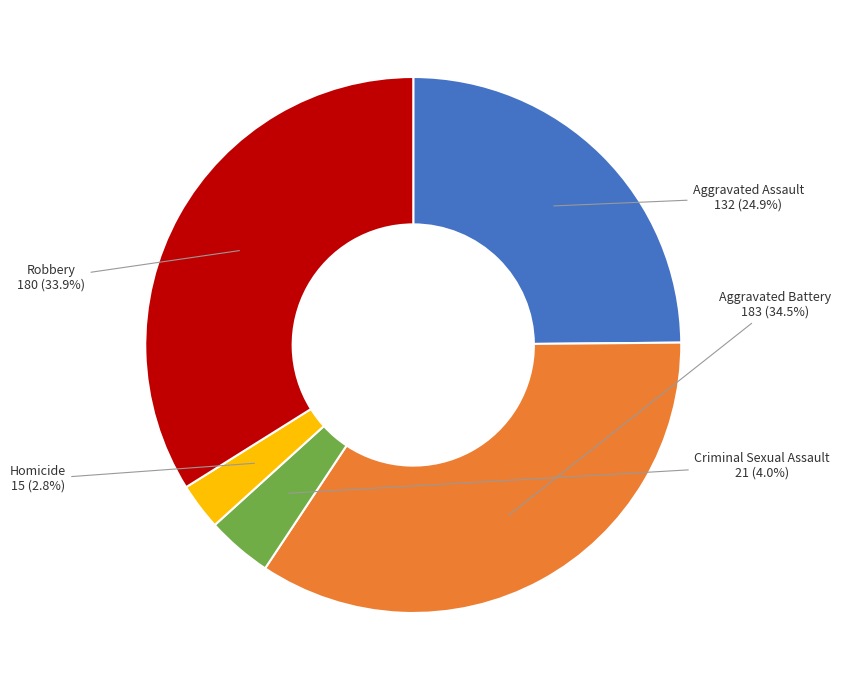

What is the ratio of the value at Criminal Sexual Assault to the value at Aggravated Battery?

0.1